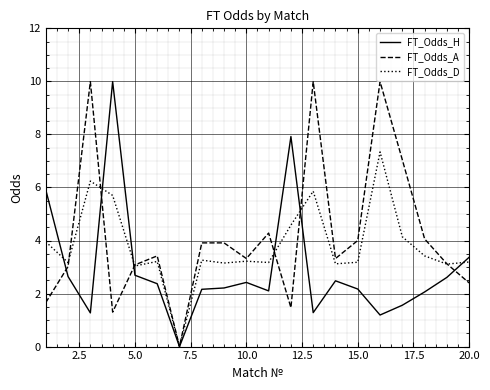

How many lines are shown in the chart?

3